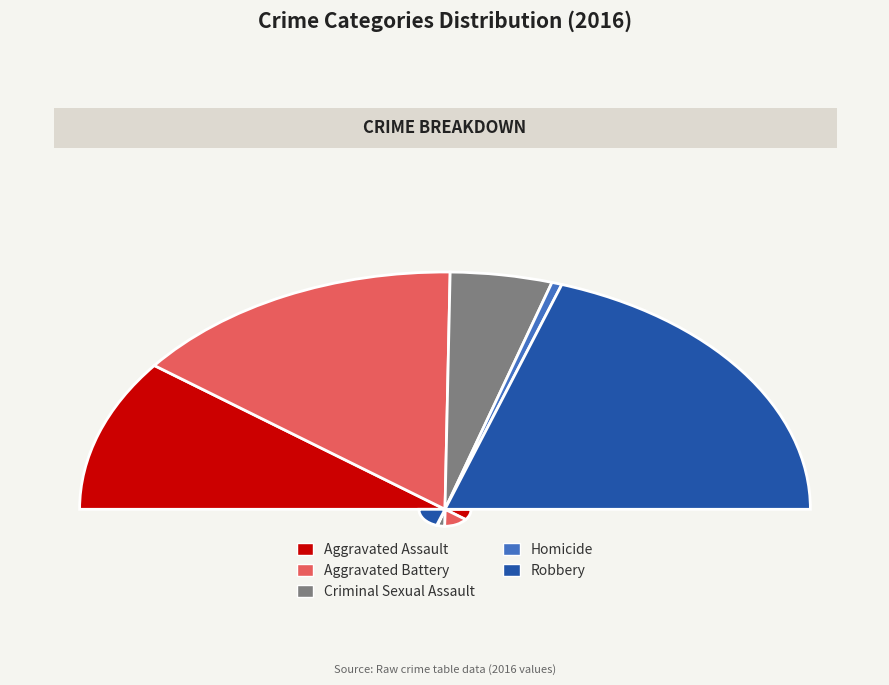

Which slice is the largest?

Robbery